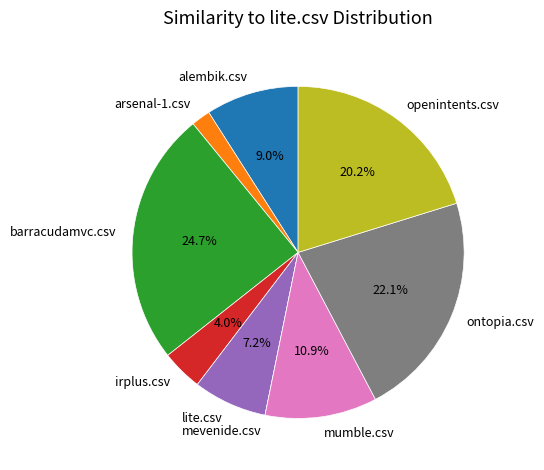

Which has a higher value, mumble.csv or openintents.csv?

openintents.csv